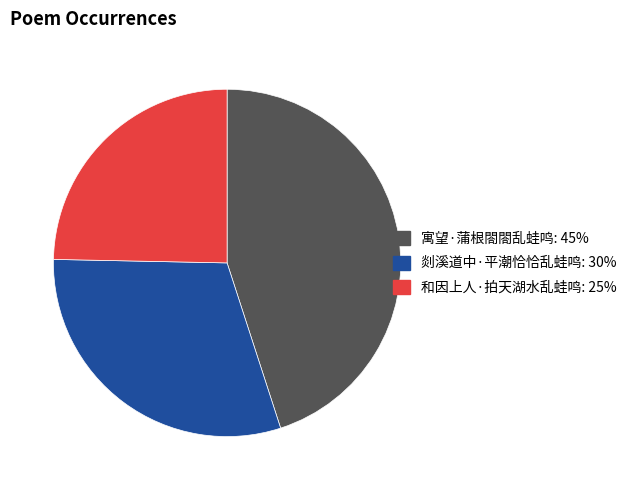

True or false: 和因上人·拍天湖水乱蛙鸣 accounts for 25% of the total.

True